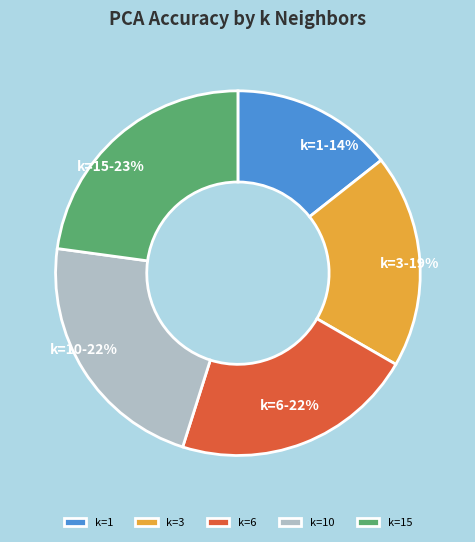

To the nearest percent, what is the difference between the k=10 and k=3 slice percentages?

3%